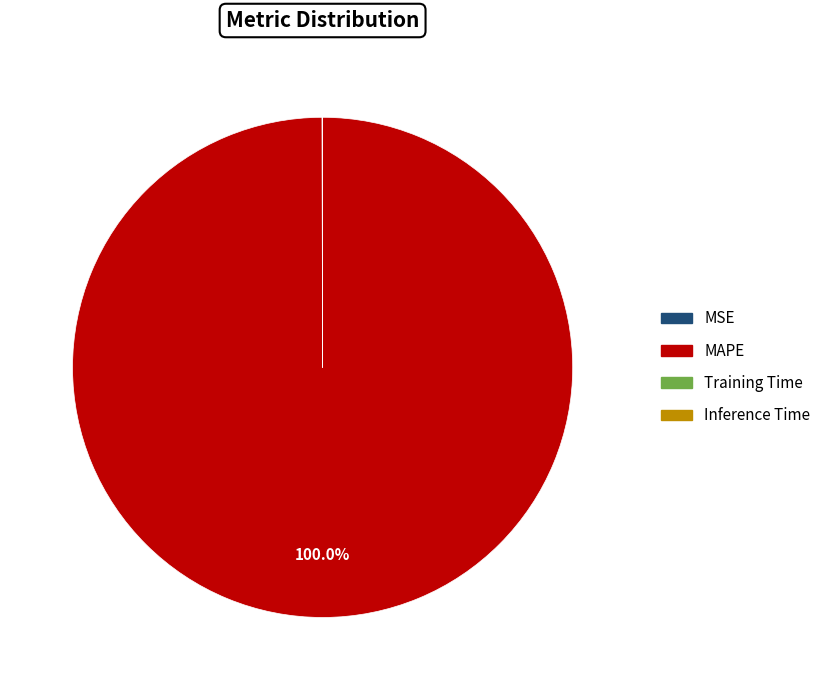

To the nearest percent, what is the average slice percentage?

25%